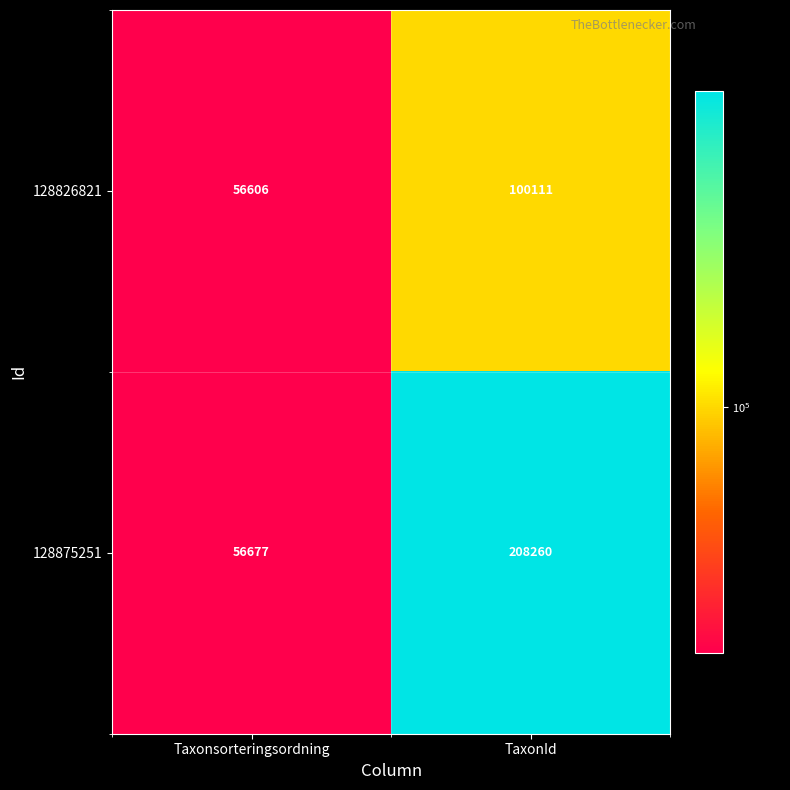

What is the sum of the 128826821 values at TaxonId and Taxonsorteringsordning?

156717